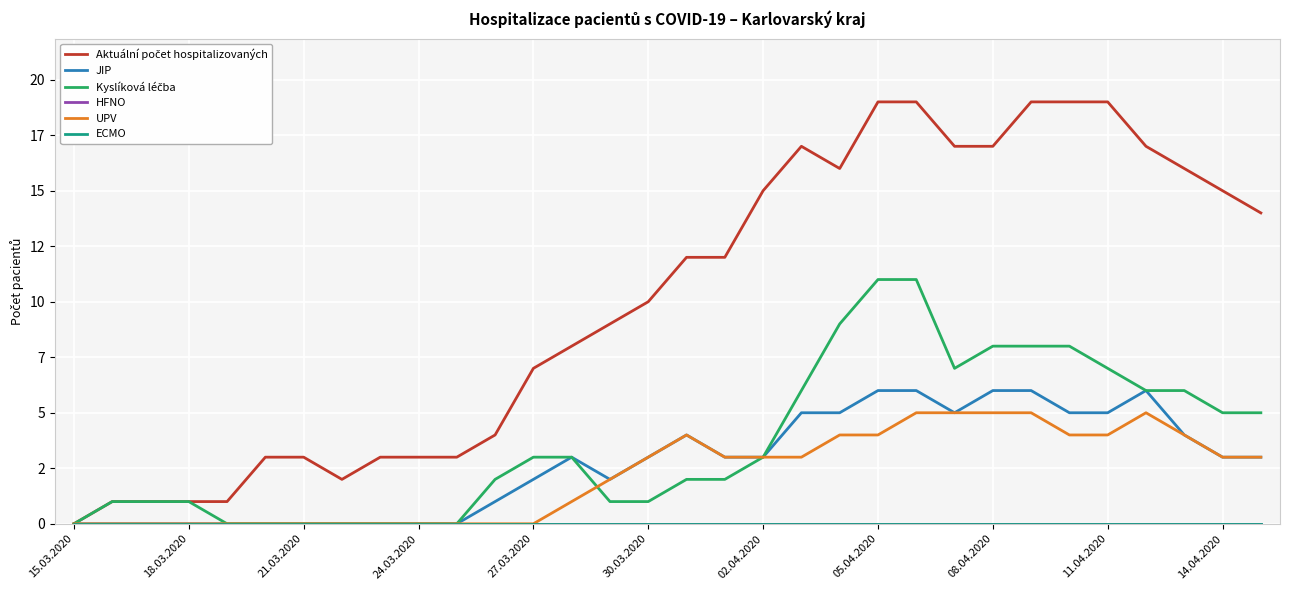

Which series has the widest spread of values?

Aktuální počet hospitalizovaných